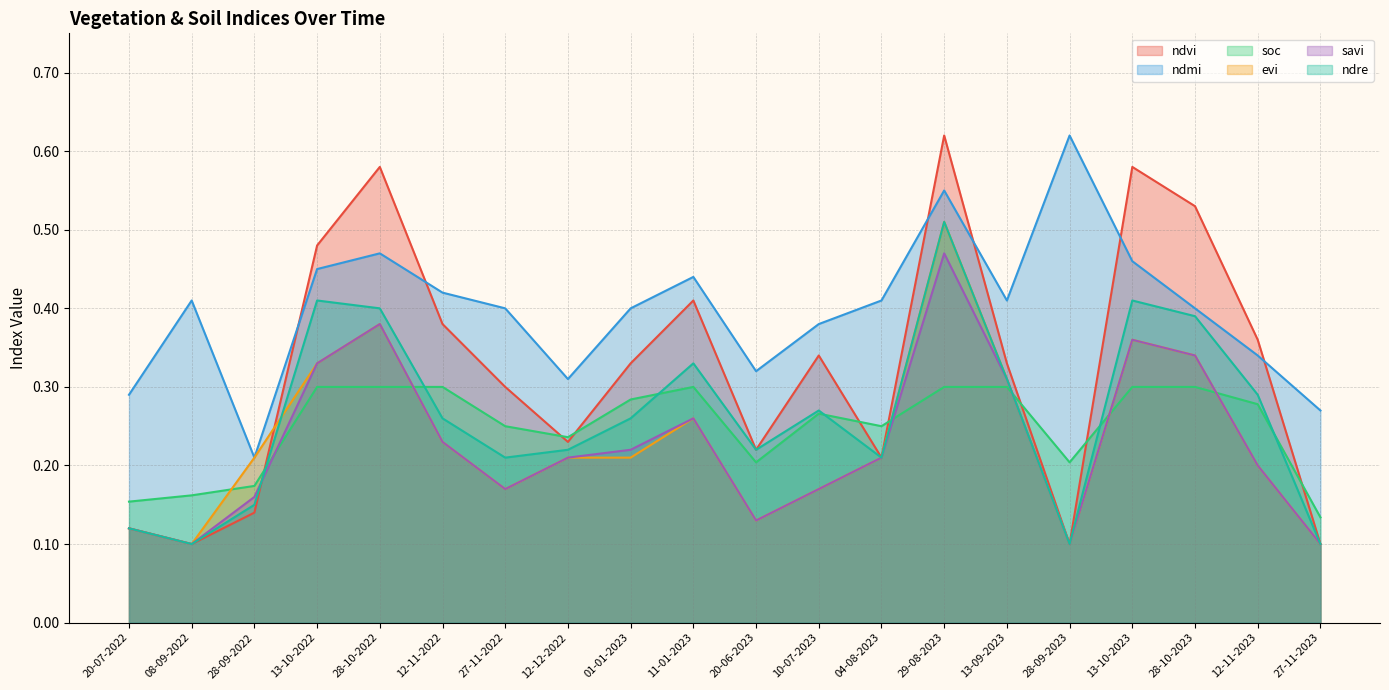

How many interior local valleys does the savi series have?

4